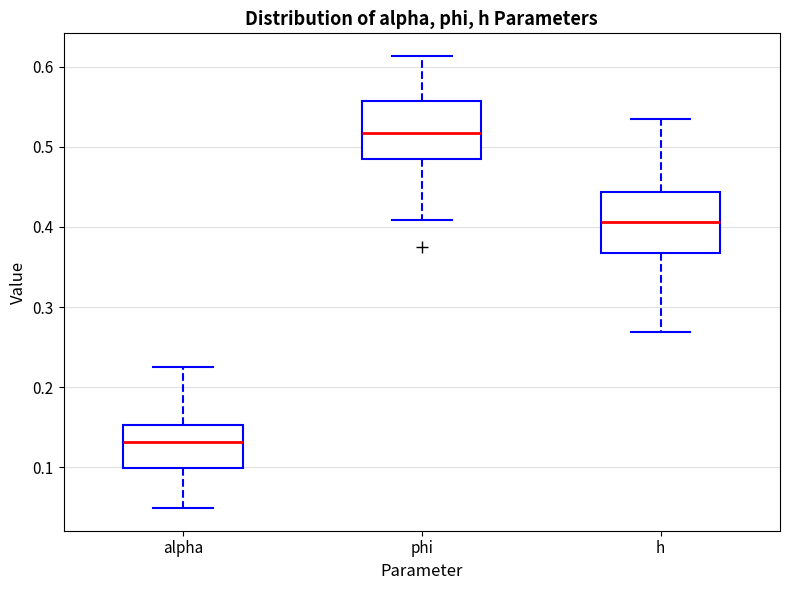

Reading left to right, transcribe this box plot: for each box, give where its median line is, the range the box spans, and where its two whiskers end, as read against the y-axis. The values are not printed on the chart, so give them approximately, as read against the axis.

alpha: median 0.13, box 0.10 to 0.15, whiskers 0.05 to 0.23
phi: median 0.52, box 0.48 to 0.56, whiskers 0.41 to 0.61
h: median 0.41, box 0.37 to 0.44, whiskers 0.27 to 0.53